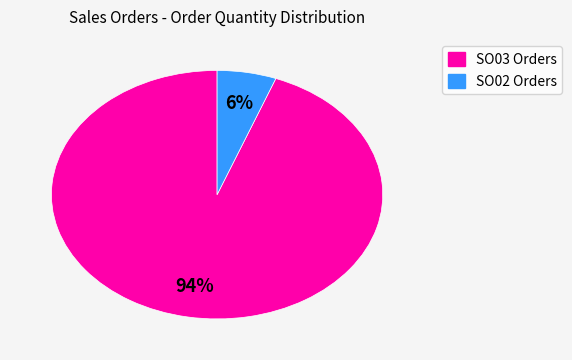

Is there a majority slice in this chart?

Yes